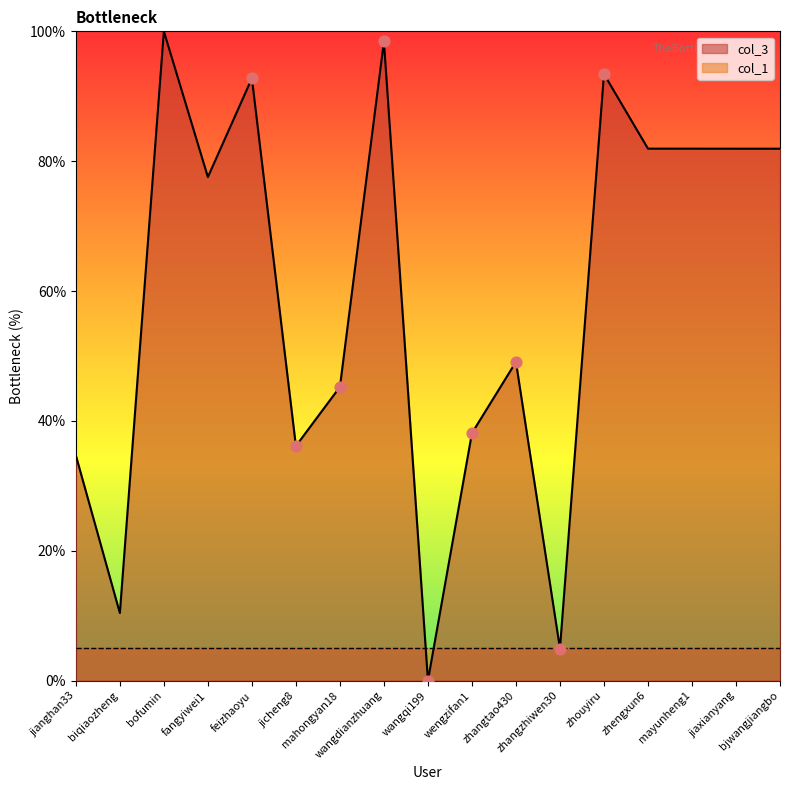

What is the ratio of the value at bofumin to the value at jiaxianyang?

1.2